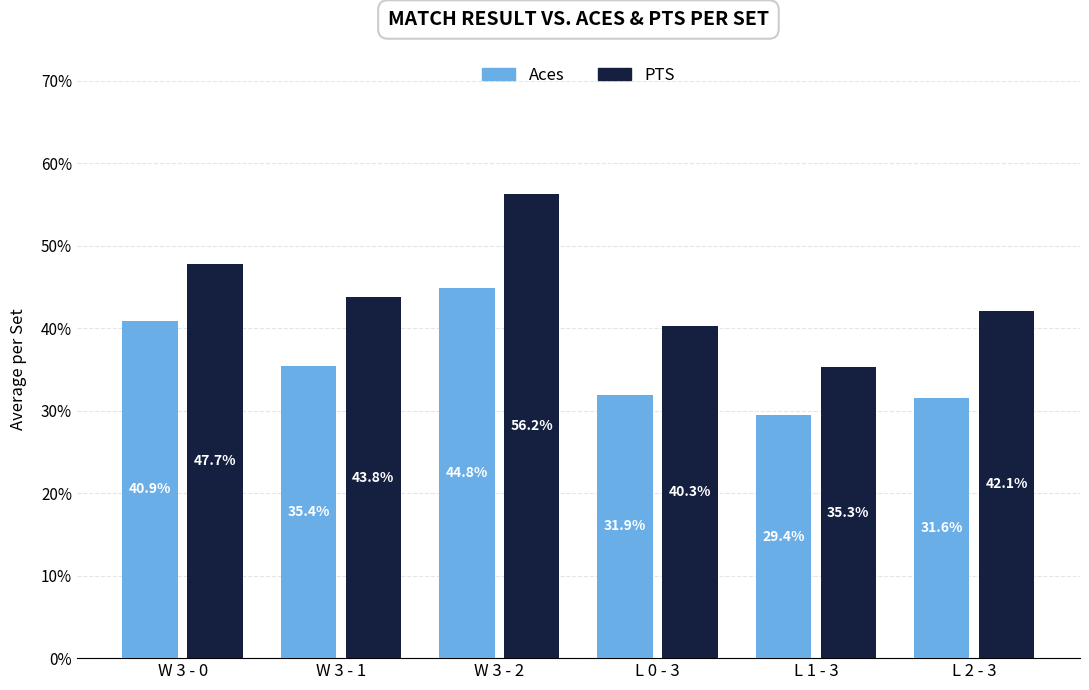

What is the label of the 6th bar from the left?

L 2 - 3